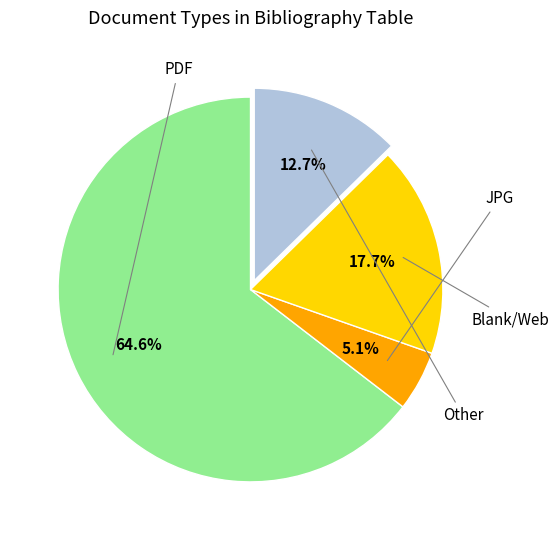

Is there any slice that represents more than half of the pie?

Yes